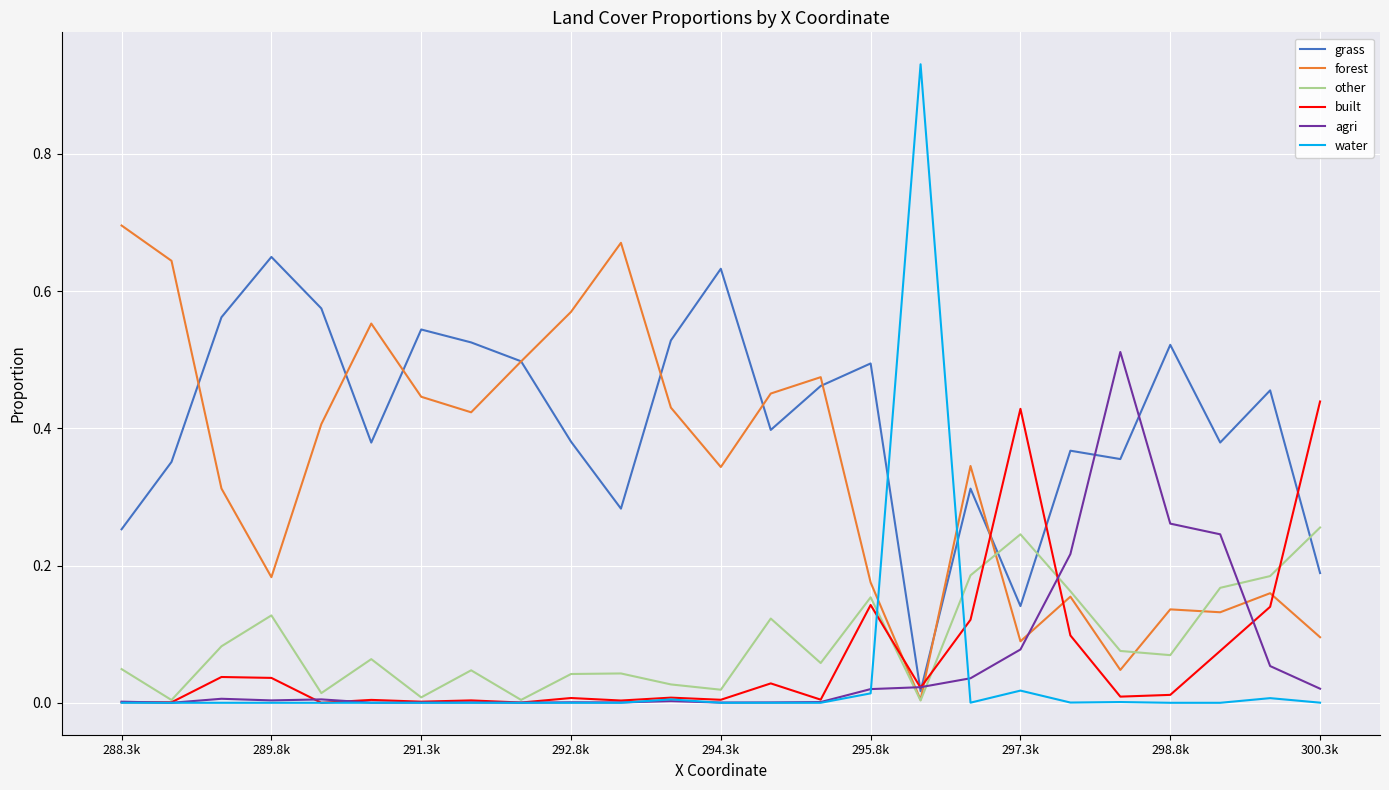

At how many categories does at least one series exceed 0?

25